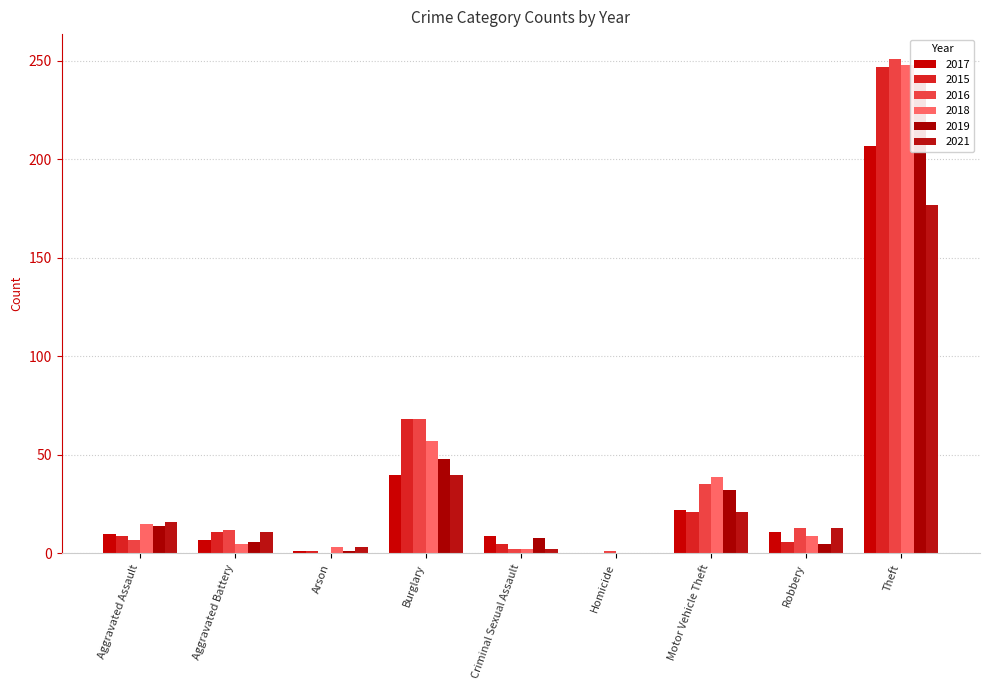

Where is 2021 nearest to the value 88?

Burglary